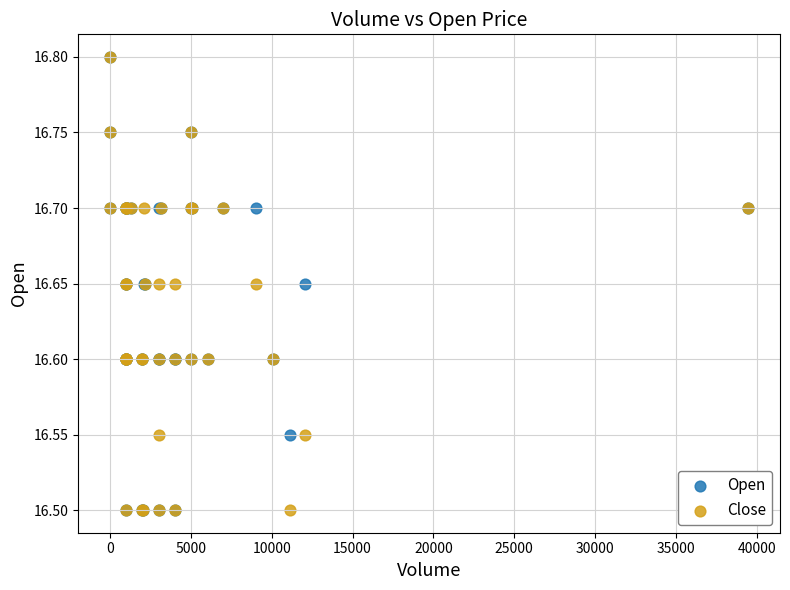

What are all the series names shown in the legend?

Open, Close